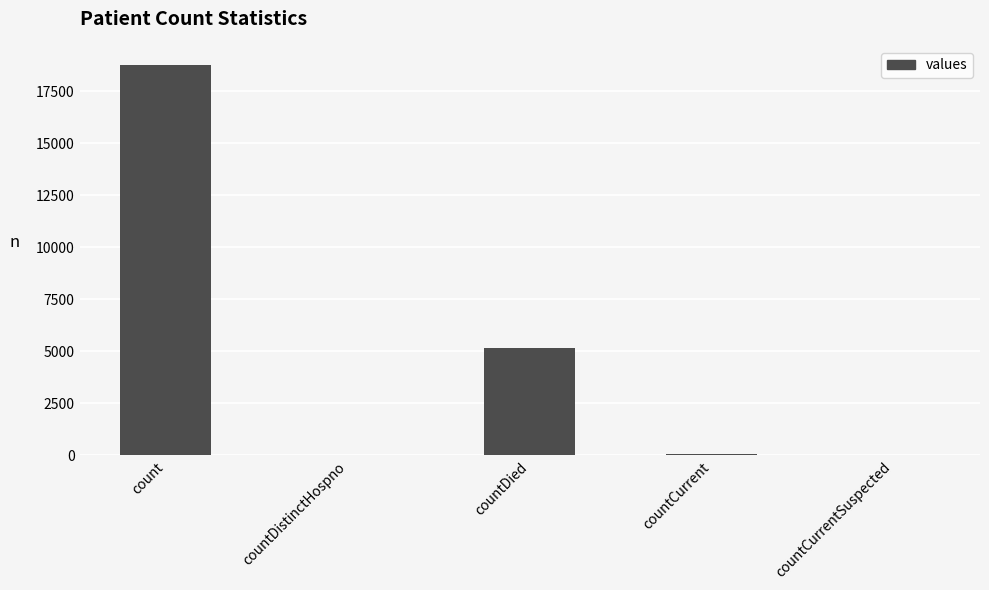

What is the ratio of the value at countDied to the value at count?

0.3